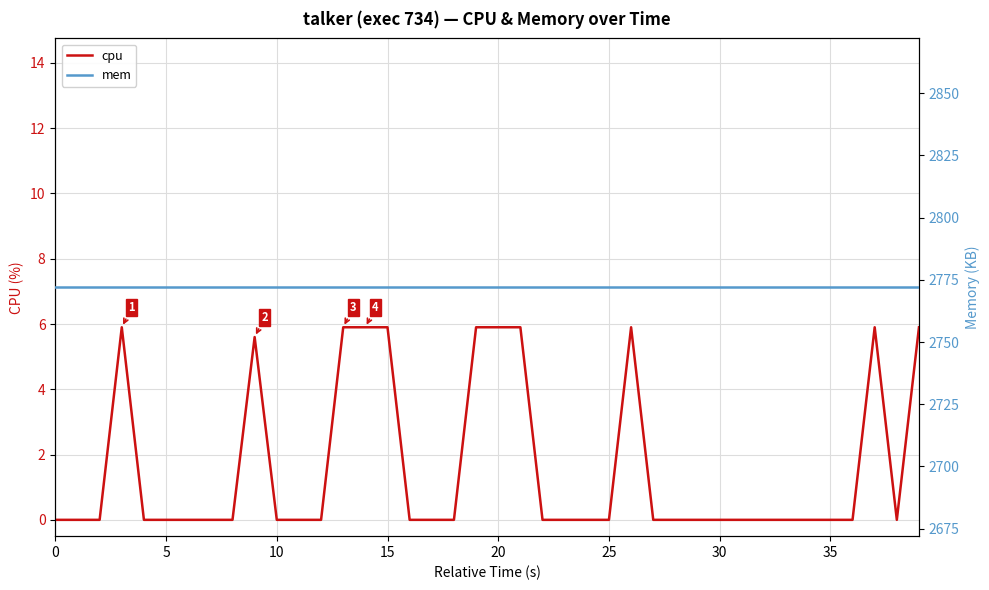

Is it true that cpu equals 0.0 at 5?

True